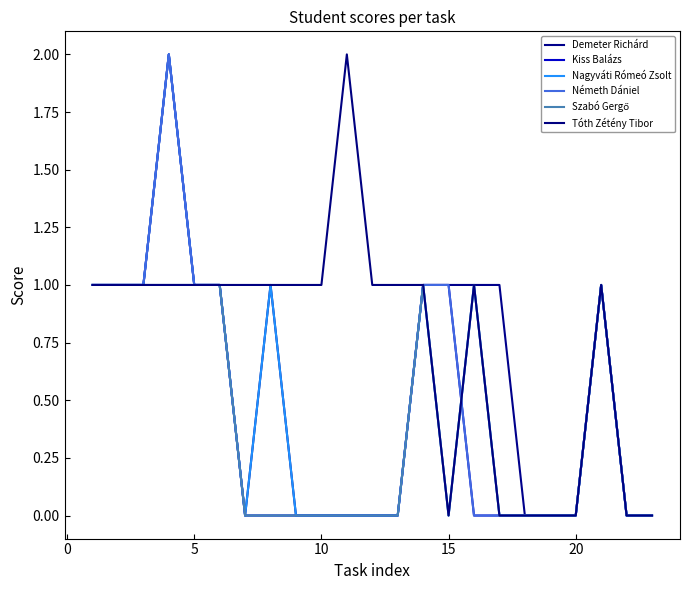

Is this an area chart (filled region under the line)?

No